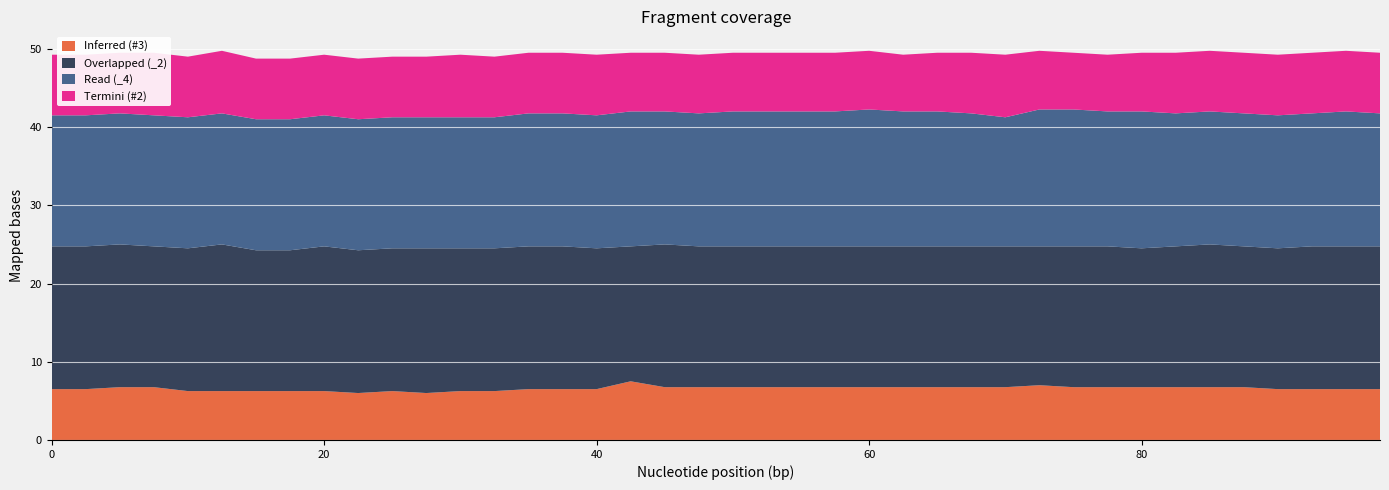

Reading right to left, extract all data points from this chart.

Inferred (#3): 6.5	6.5	6.5	6.5	6.8	6.8	6.8	6.8	6.8	6.8	7.0	6.8	6.8	6.8	6.8	6.8	6.8	6.8	6.8	6.8	6.8	6.8	7.5	6.5	6.5	6.5	6.2	6.2	6.0	6.2	6.0	6.2	6.2	6.2	6.2	6.2	6.8	6.8	6.5	6.5
Overlapped (_2): 18.2	18.2	18.2	18.0	18.0	18.2	18.0	17.8	18.0	18.0	17.8	18.0	18.0	18.0	18.0	18.0	18.0	18.0	18.0	18.0	18.0	18.2	17.2	18.0	18.2	18.2	18.2	18.2	18.5	18.2	18.2	18.5	18.0	18.0	18.8	18.2	18.0	18.2	18.2	18.2
Read (_4): 17.0	17.2	17.0	17.0	17.0	17.0	17.0	17.5	17.2	17.5	17.5	16.5	17.0	17.2	17.2	17.5	17.2	17.2	17.2	17.2	17.0	17.0	17.2	17.0	17.0	17.0	16.8	16.8	16.8	16.8	16.8	16.8	16.8	16.8	16.8	16.8	16.8	16.8	16.8	16.8
Termini (#2): 7.8	7.8	7.8	7.8	7.8	7.8	7.8	7.5	7.2	7.2	7.5	8.0	7.8	7.5	7.2	7.5	7.5	7.5	7.5	7.5	7.5	7.5	7.5	7.8	7.8	7.8	7.8	8.0	7.8	7.8	7.8	7.8	7.8	7.8	8.0	7.8	8.0	7.8	7.8	7.8